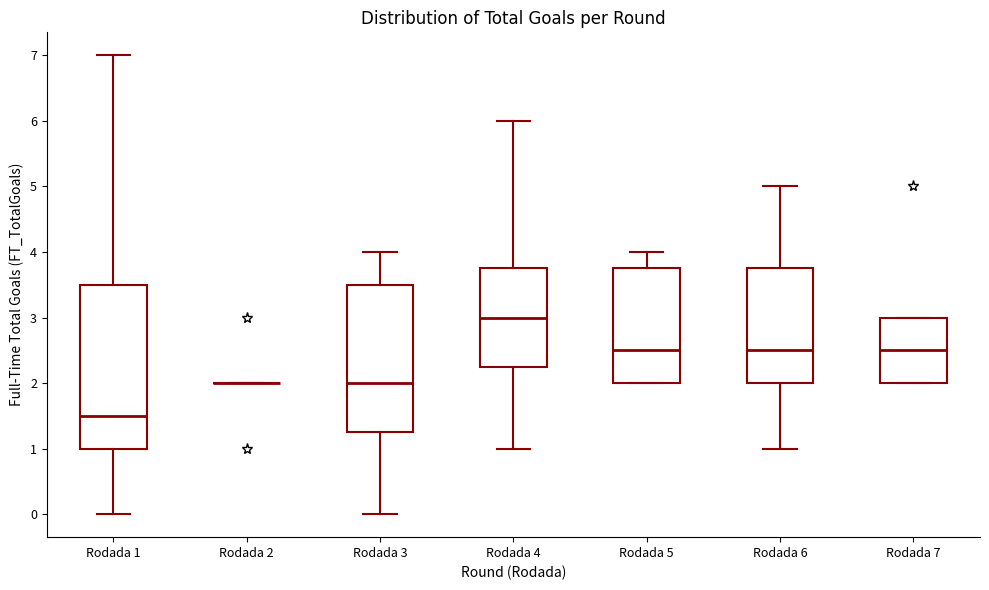

Which box is the tallest, from its lower edge to its upper edge?

Rodada 1